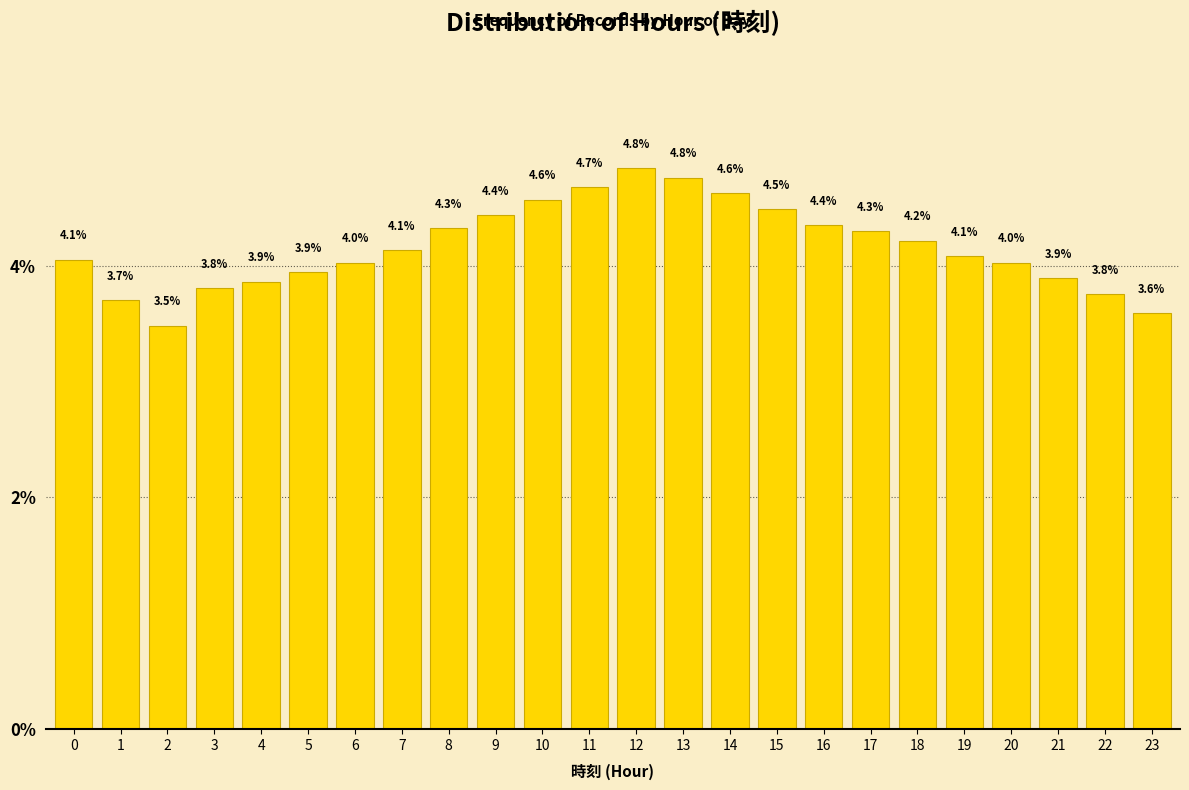

Reading left to right, list all the values displayed in this chart.

4.1	3.7	3.5	3.8	3.9	3.9	4.0	4.1	4.3	4.4	4.6	4.7	4.8	4.8	4.6	4.5	4.4	4.3	4.2	4.1	4.0	3.9	3.8	3.6